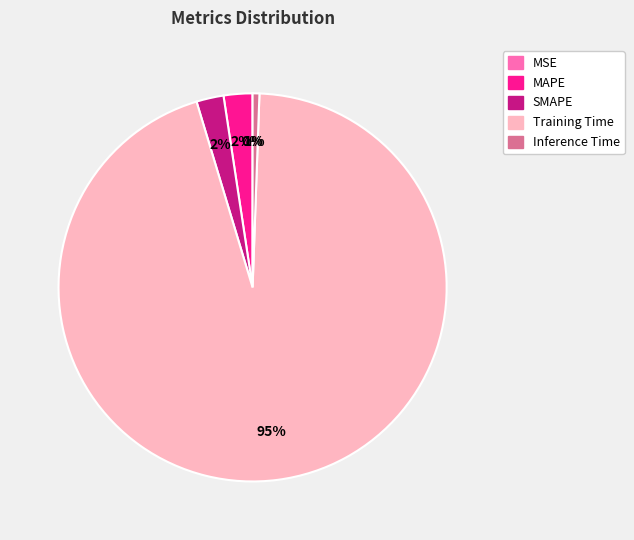

The MAPE slice represents 11% of the pie. True or false?

False